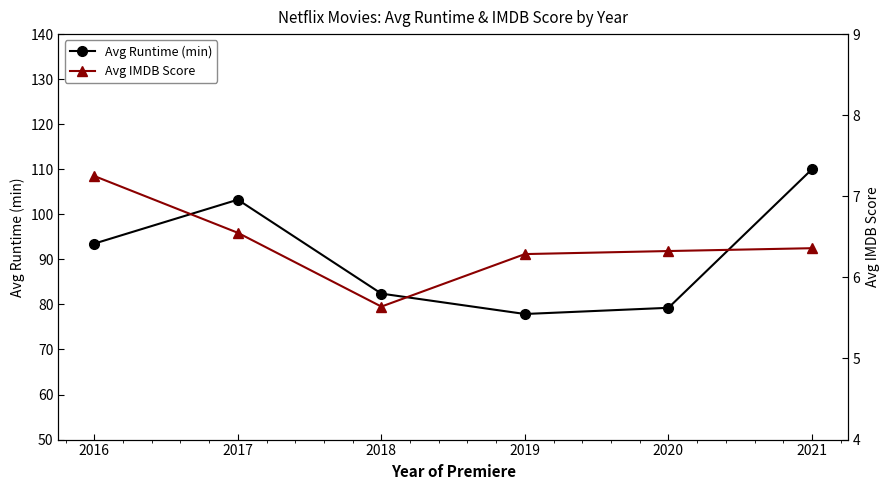

True or false: Avg IMDB Score and Avg Runtime (min) cross at least once.

False